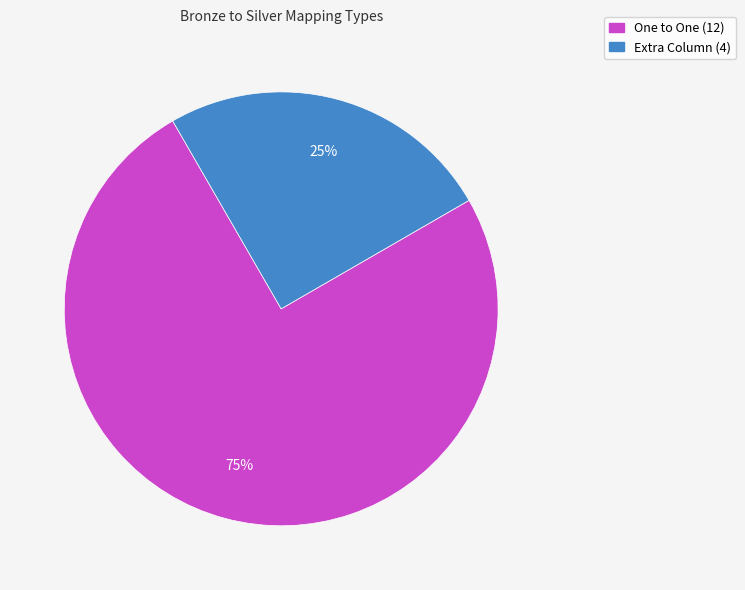

Is Extra Column the majority of the pie?

No